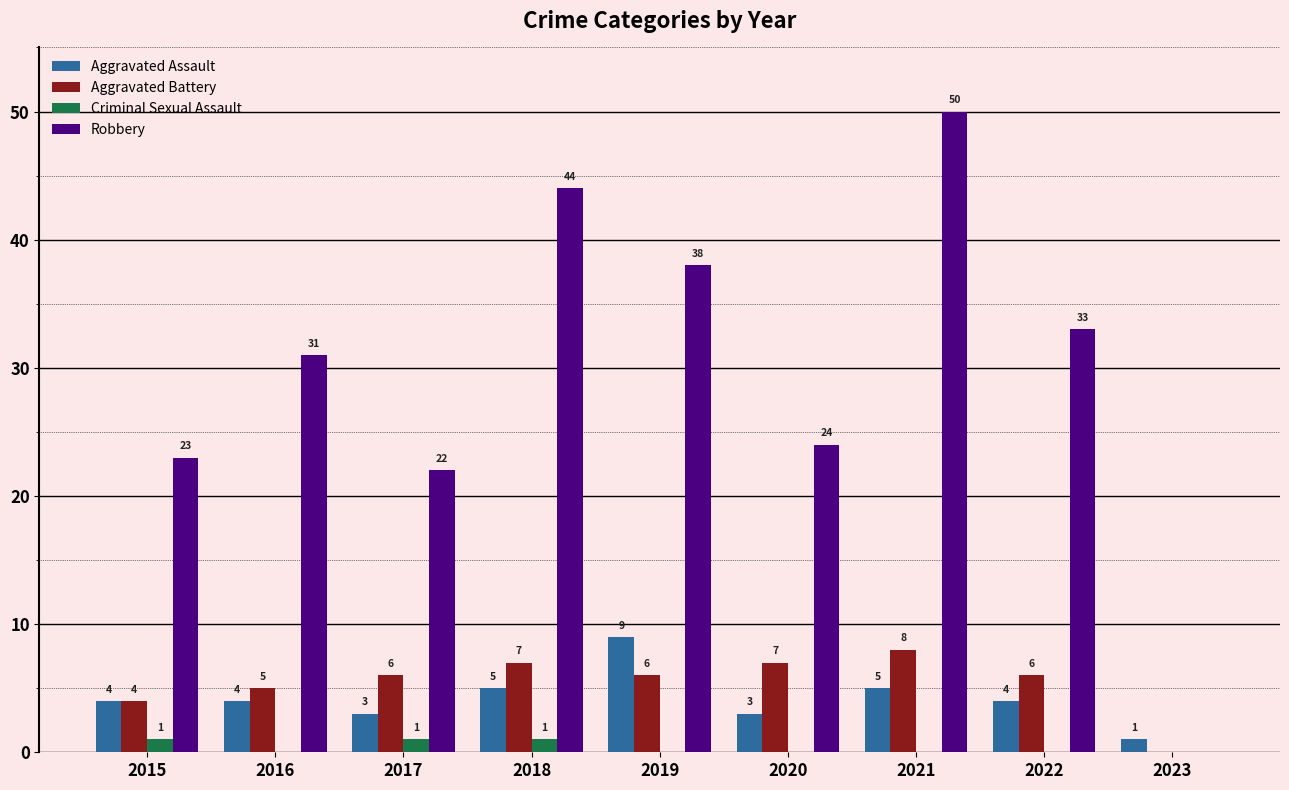

What is the maximum value shown in the chart?

50